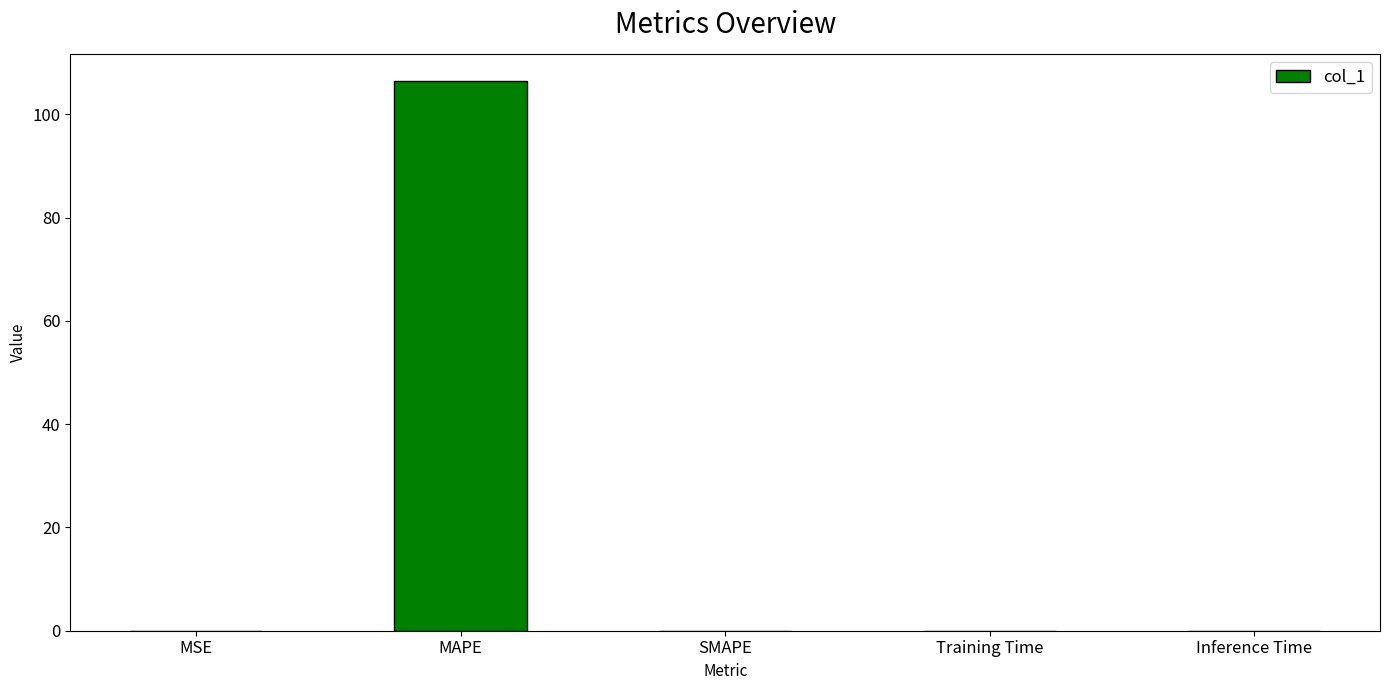

Is it true that the value at MSE is 0.0?

True